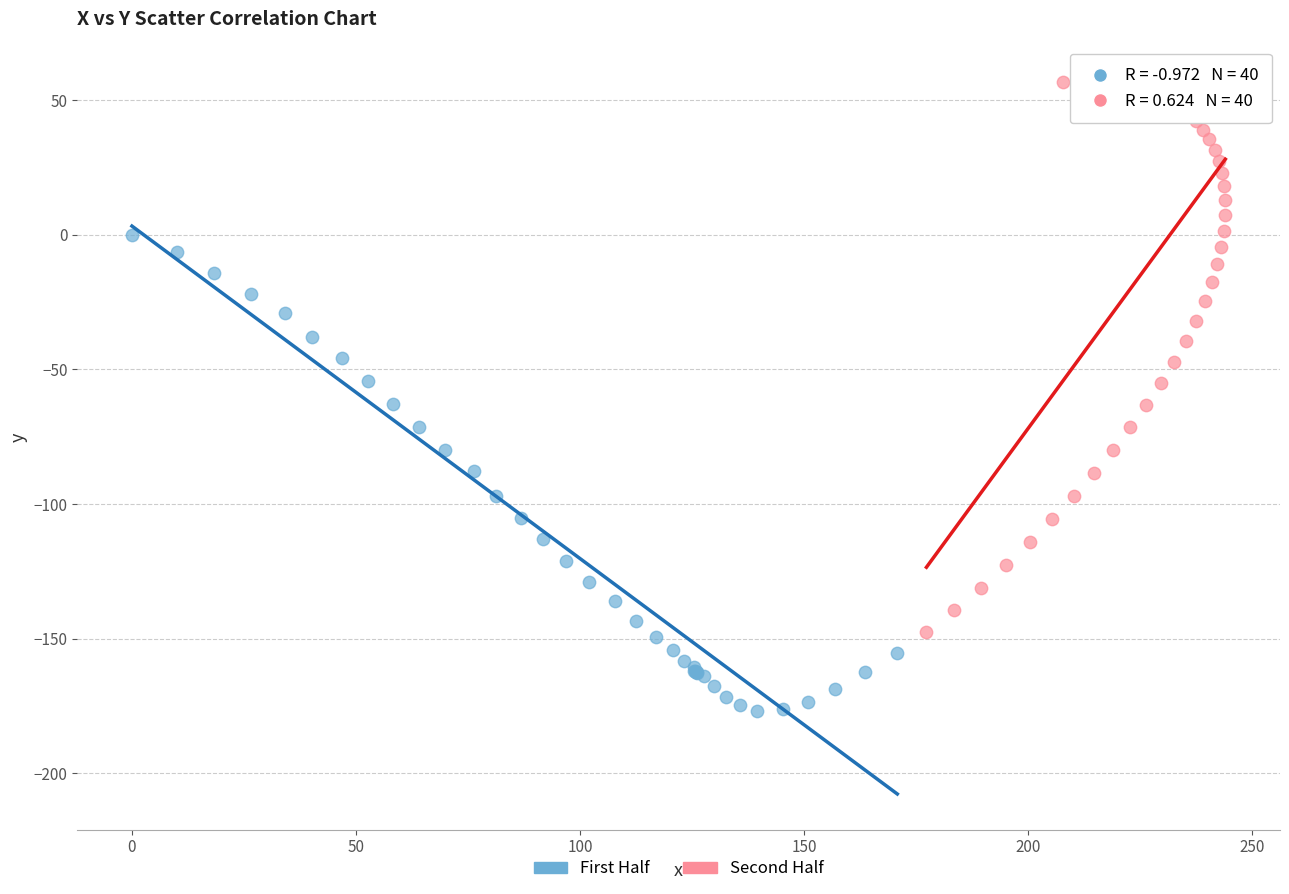

Which series contains the highest Y value?

Second Half